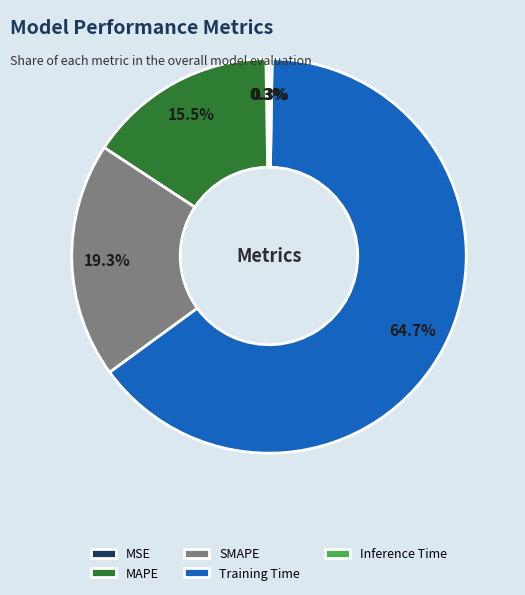

Which category has the biggest portion of the pie?

Training Time